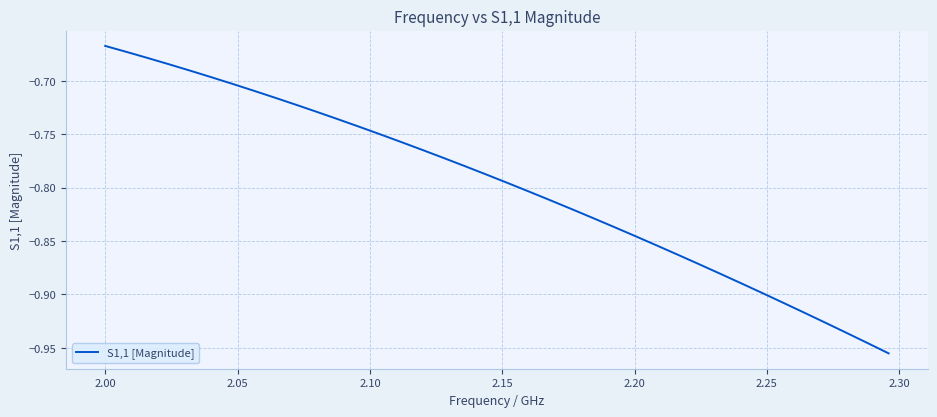

What is the difference between the maximum and minimum values?

0.3